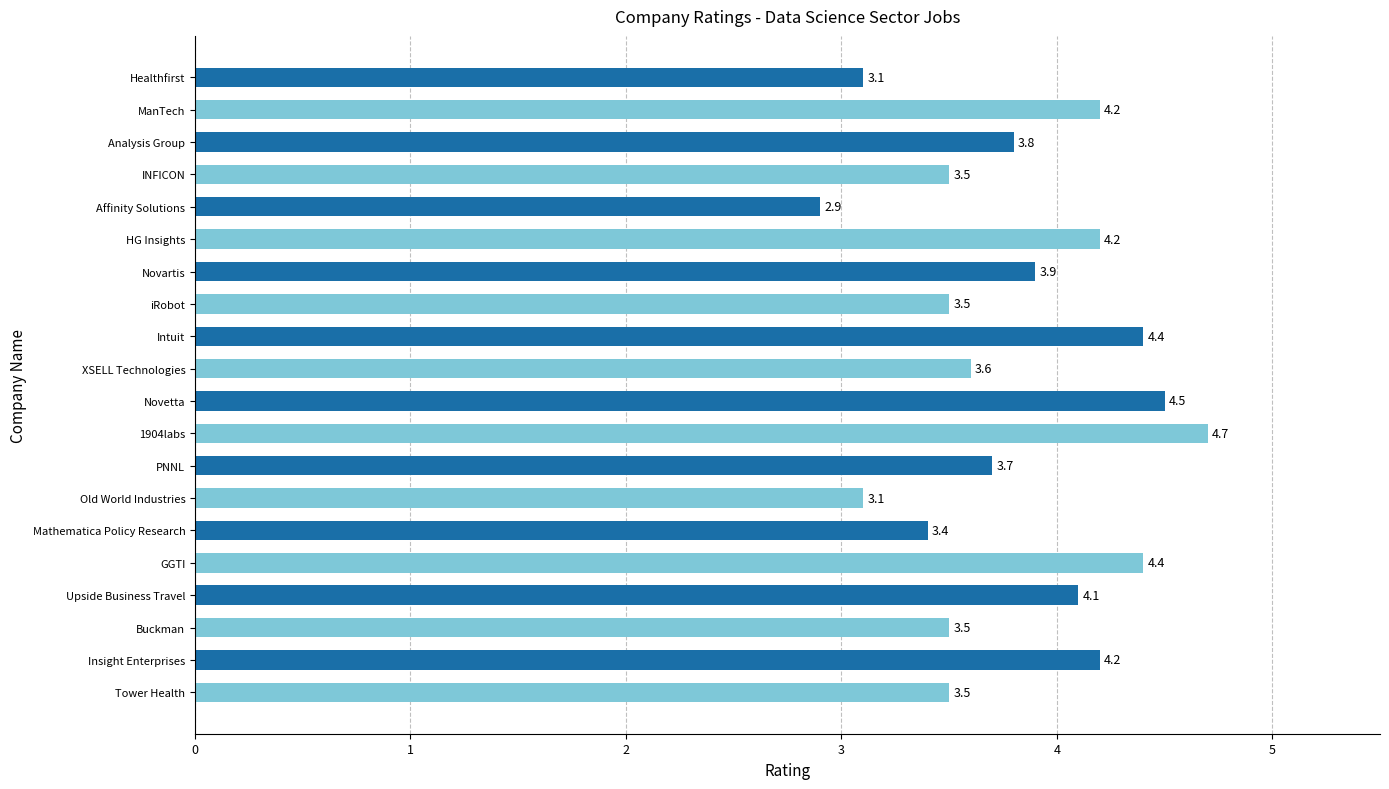

At which category does the chart reach its minimum across all series?

Affinity Solutions